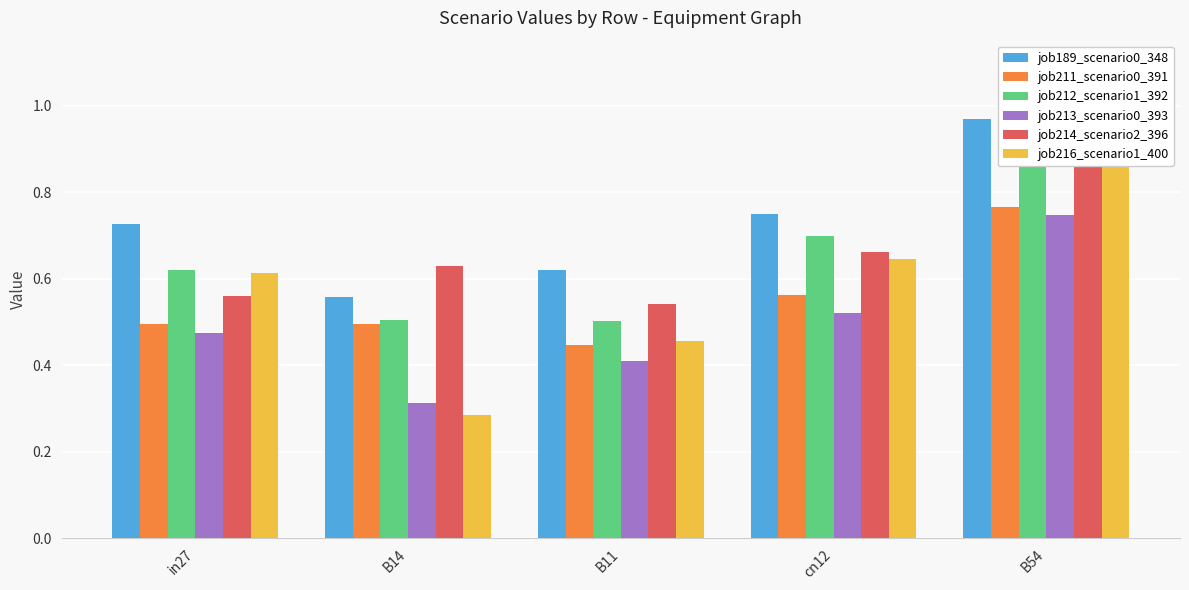

The value of job213_scenario0_393 at B14 is 0.3. True or false?

True